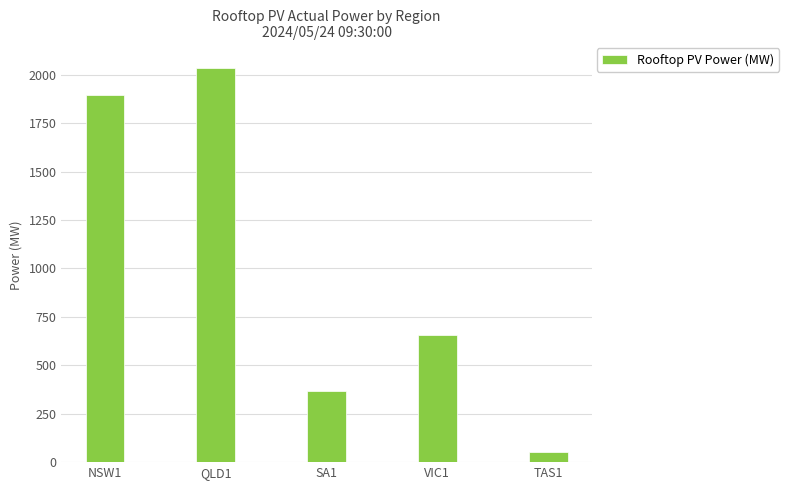

What is the maximum value shown in the chart?

2034.9